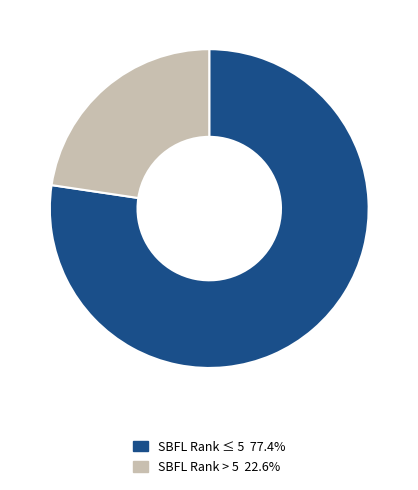

Approximately how many times larger is the value at SBFL Rank ≤ 5 77.4% compared to SBFL Rank > 5 22.6%?

3.4